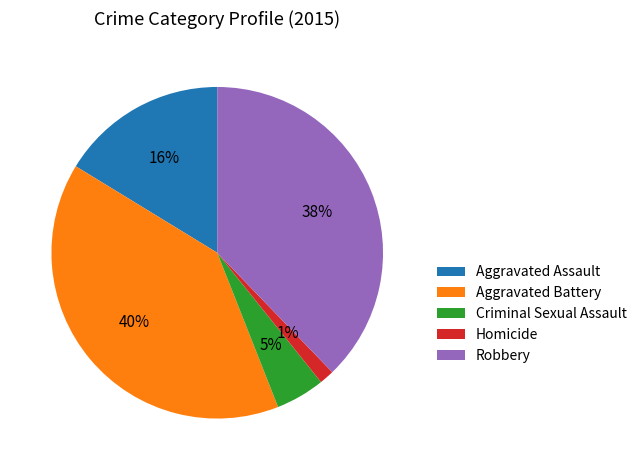

How many slices are in this pie chart?

5